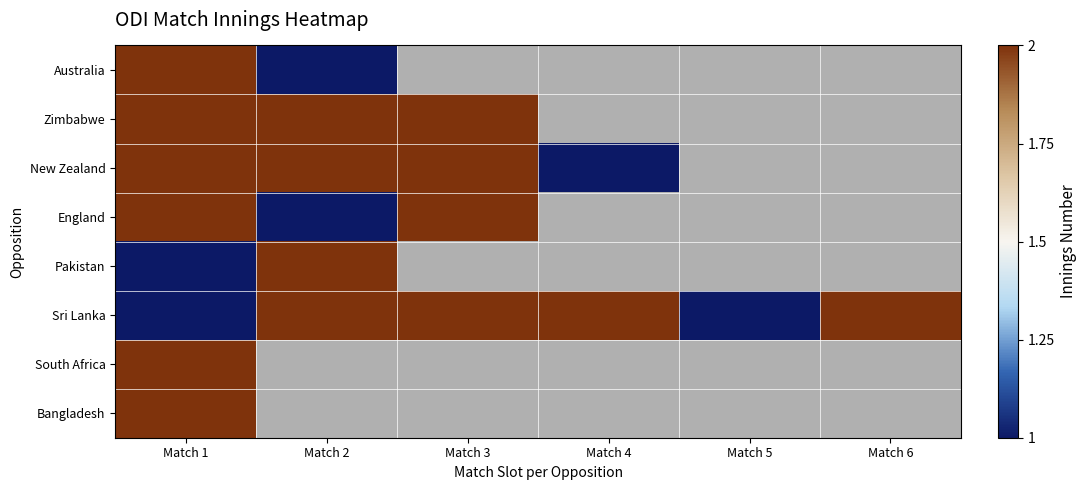

How many series are shown in this chart?

8